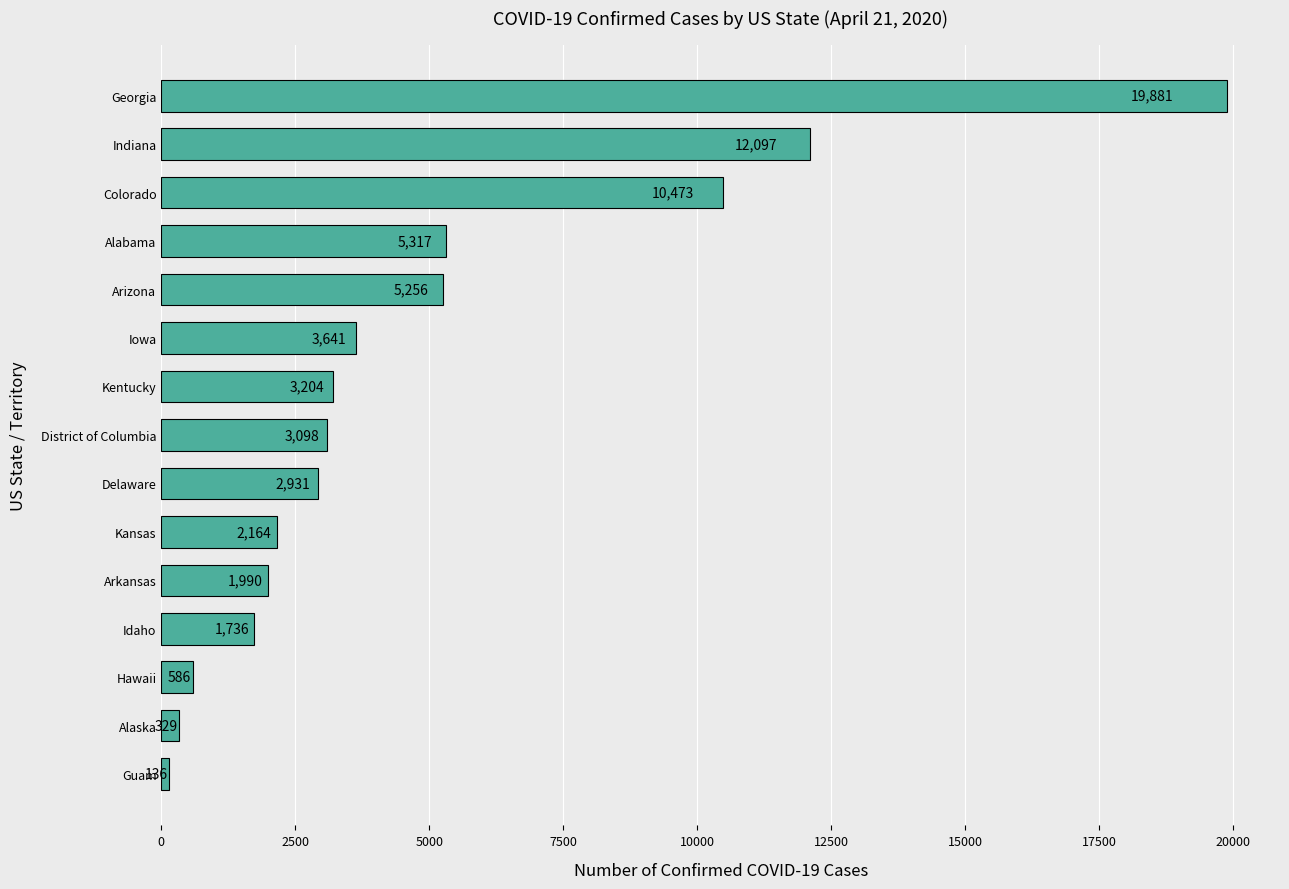

What is the change in value from Hawaii to Arizona?

+4670